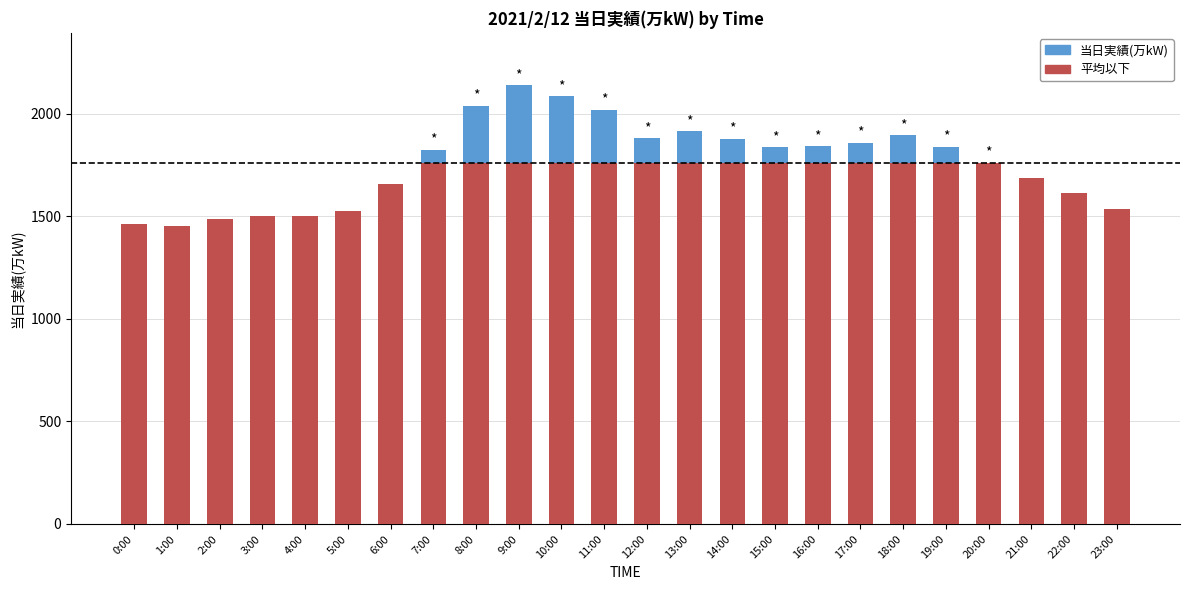

Reading right to left, extract all data points from this chart.

当日実績(万kW): 1536.0	1615.0	1690.0	1763.0	1840.0	1896.0	1860.0	1843.0	1838.0	1880.0	1916.0	1883.0	2021.0	2086.0	2139.0	2041.0	1826.0	1657.0	1525.0	1500.0	1503.0	1488.0	1453.0	1463.0
平均以下: 1536.0	1615.0	1690.0	1760.9	1760.9	1760.9	1760.9	1760.9	1760.9	1760.9	1760.9	1760.9	1760.9	1760.9	1760.9	1760.9	1760.9	1657.0	1525.0	1500.0	1503.0	1488.0	1453.0	1463.0